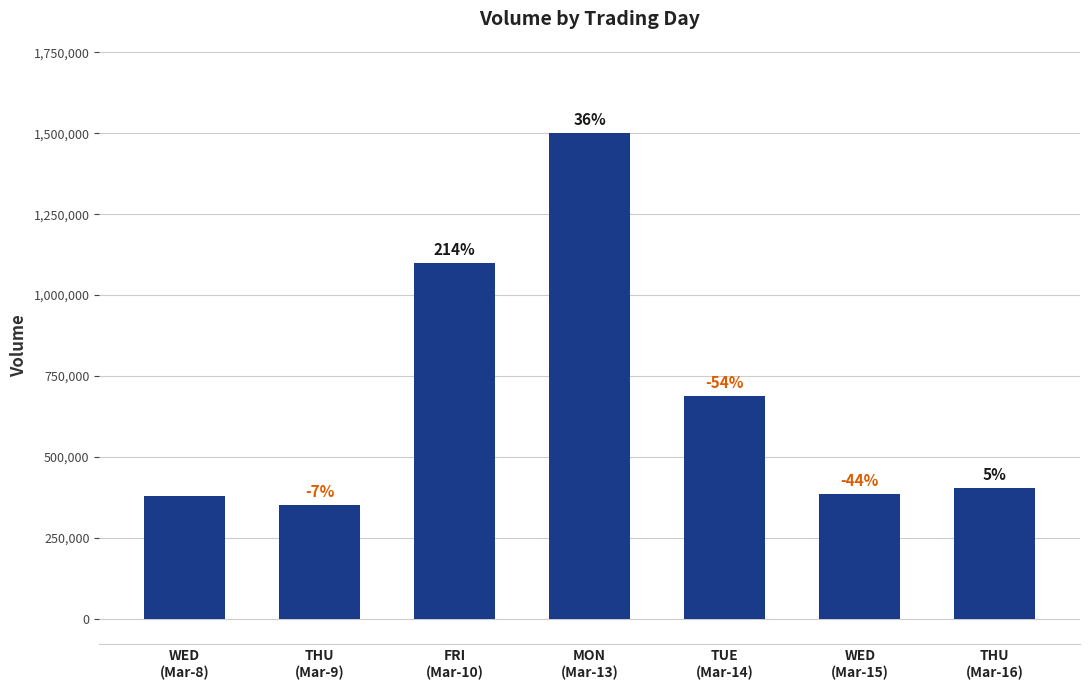

What is the maximum value shown in the chart?

1500442